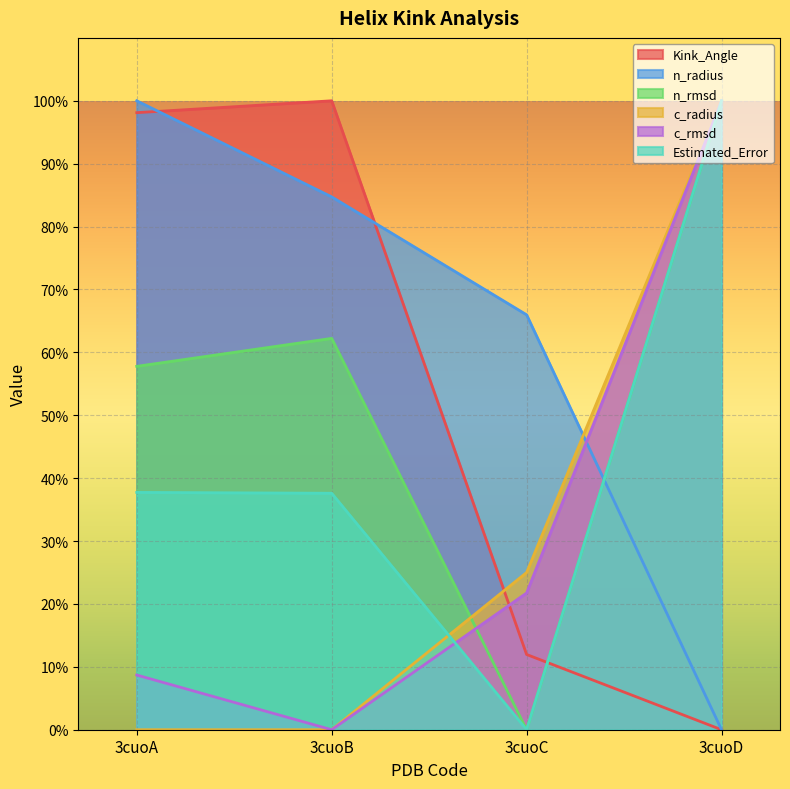

Where do n_radius and c_radius first cross each other?

3cuoC and 3cuoD